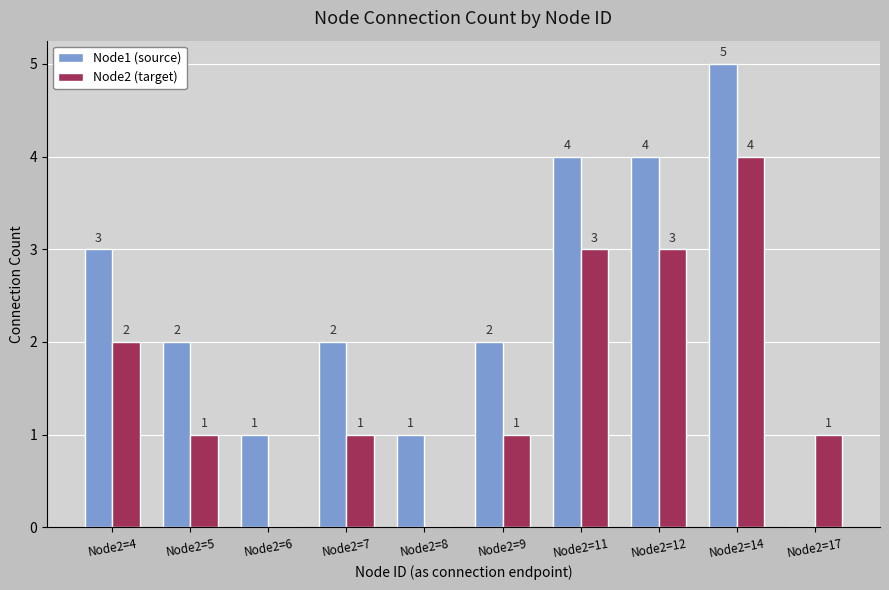

Is the value of Node1 (source) at Node2=9 greater than the value of Node2 (target) at Node2=12?

No